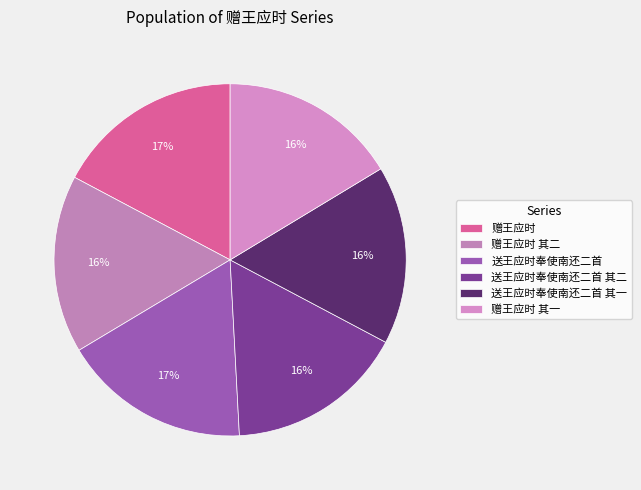

To the nearest percent, what percentage of the pie is 赠王应时 其一?

16%